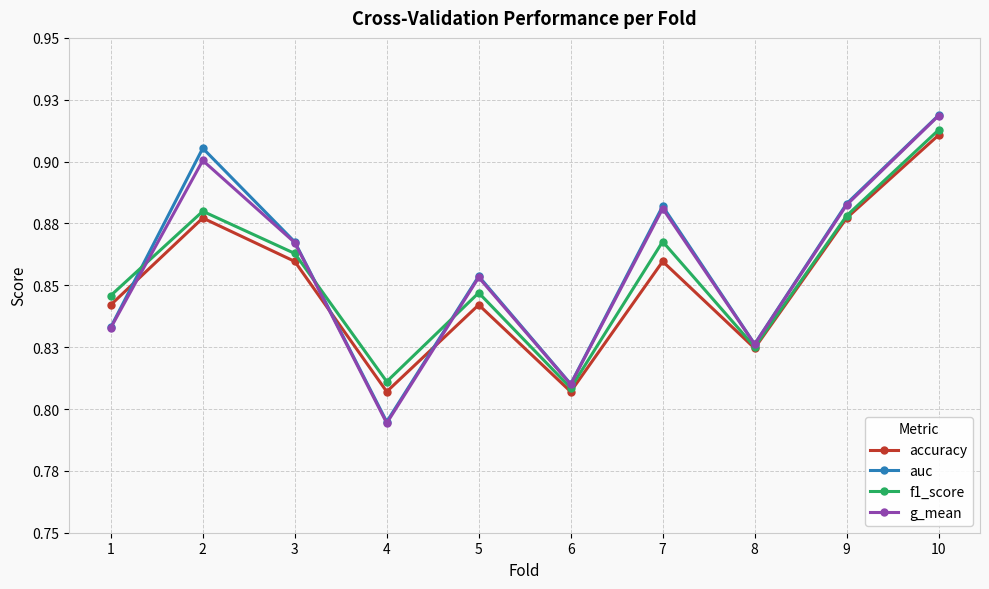

Where do auc and accuracy first cross each other?

1 and 2